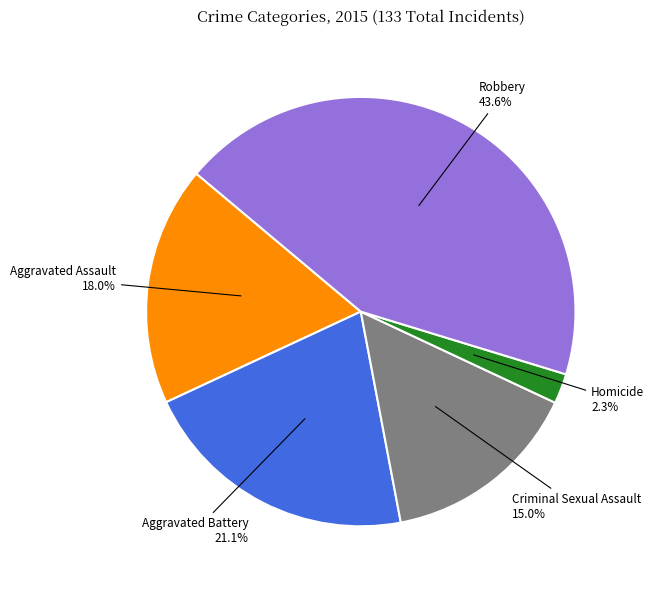

To the nearest percent, what portion does Aggravated Battery represent?

21%